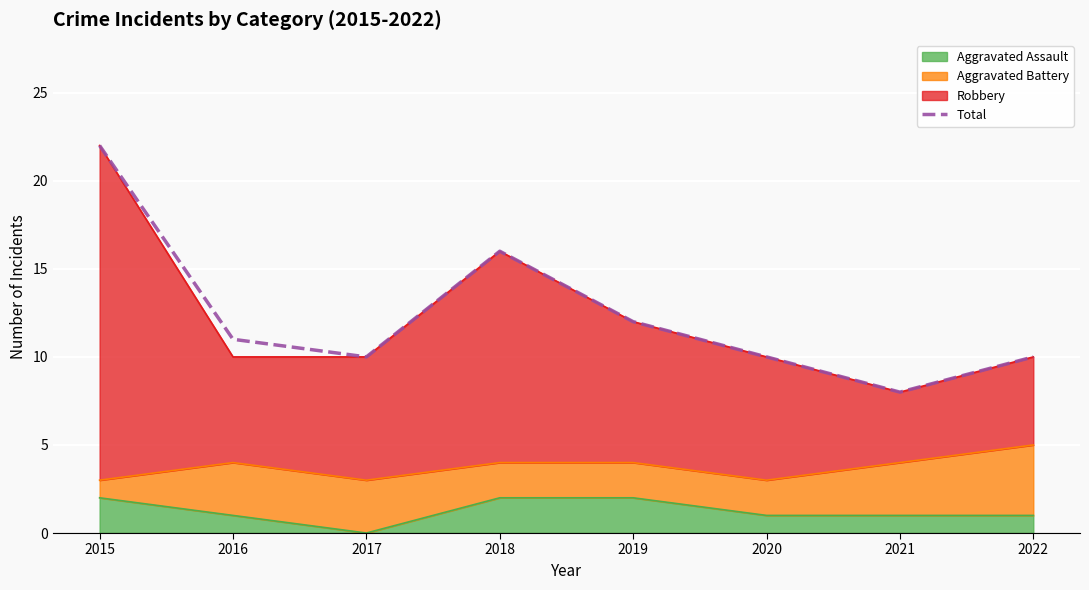

Reading right to left, what are all the values shown in this chart?

2022=10	2021=8	2020=10	2019=12	2018=16	2017=10	2016=11	2015=22